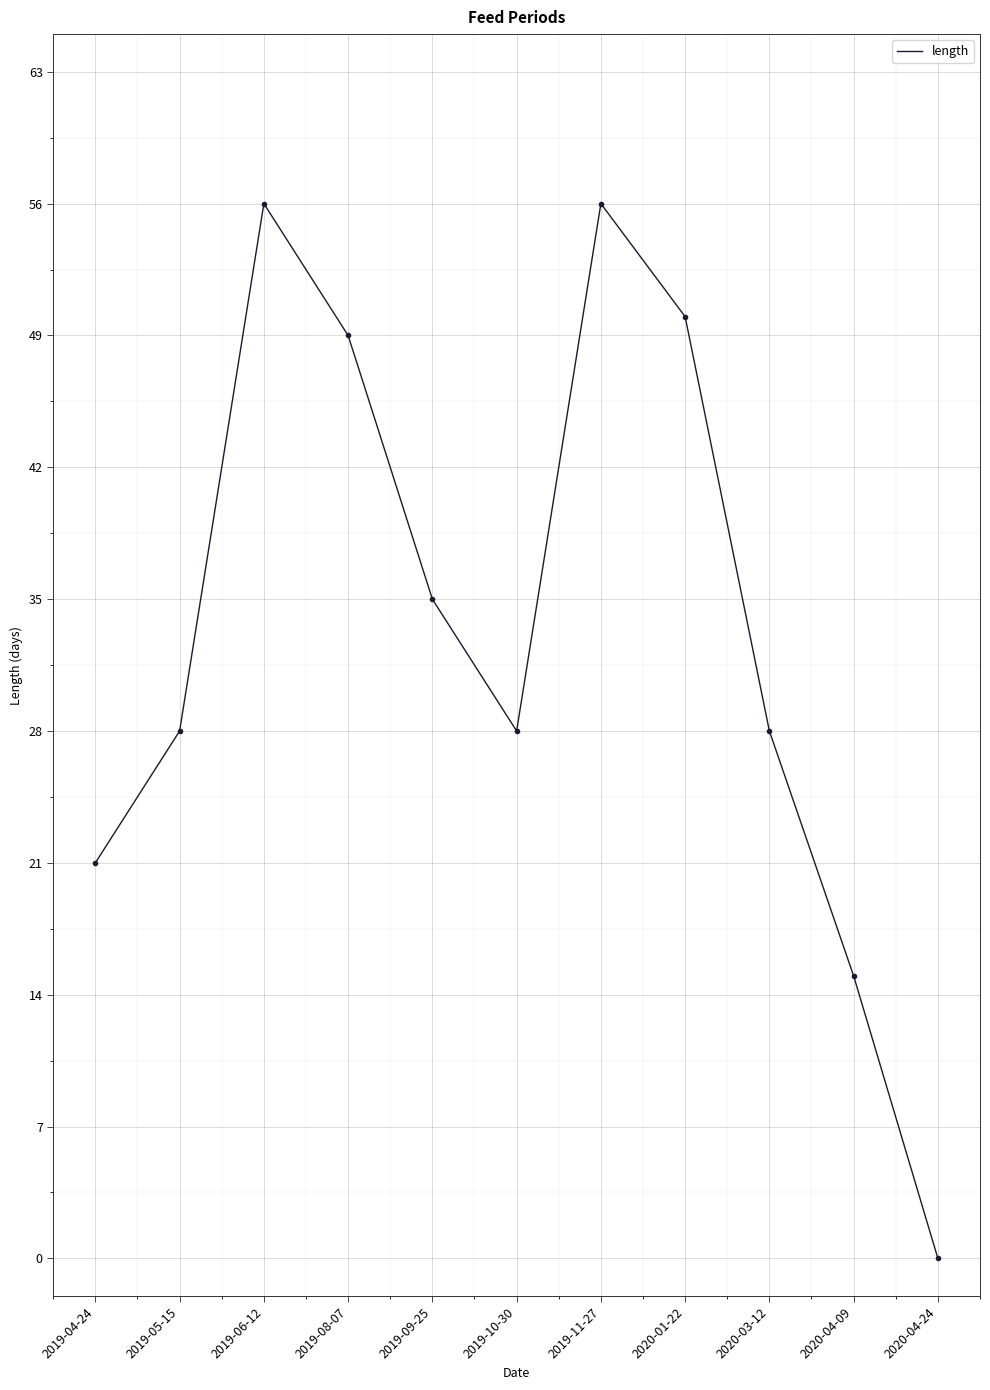

The chart shows a value of 28 at 2020-03-12. True or false?

True